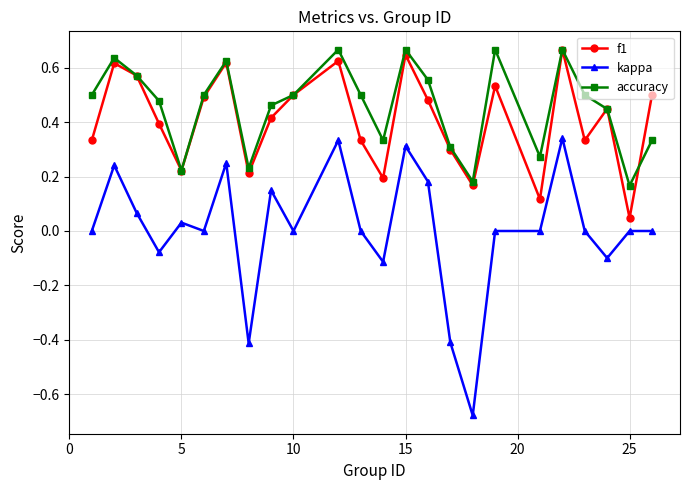

True or false: f1 and kappa intersect in this chart.

False